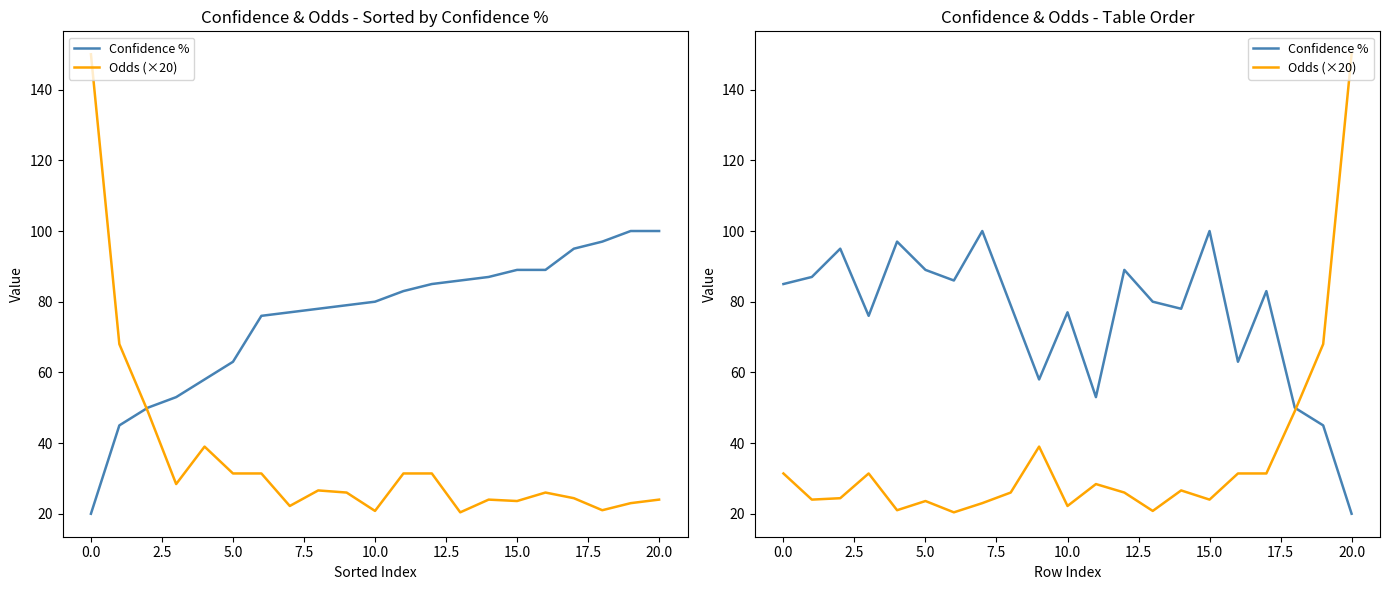

How many interior local valleys does the Odds (×20) series have?

6